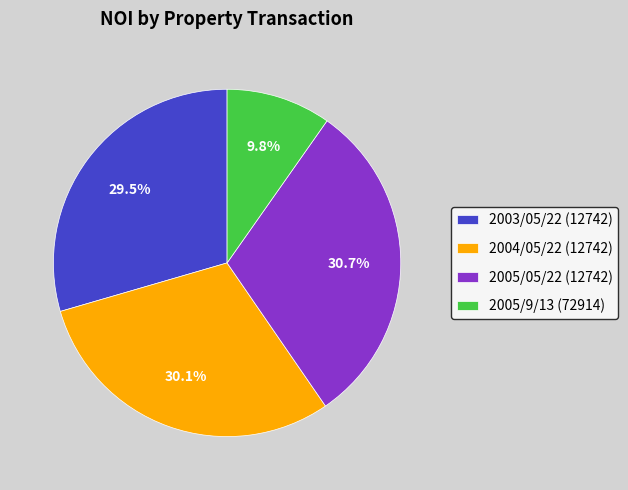

To the nearest percent, what is the difference between the 2005/05/22 (12742) and 2005/9/13 (72914) slice percentages?

21%